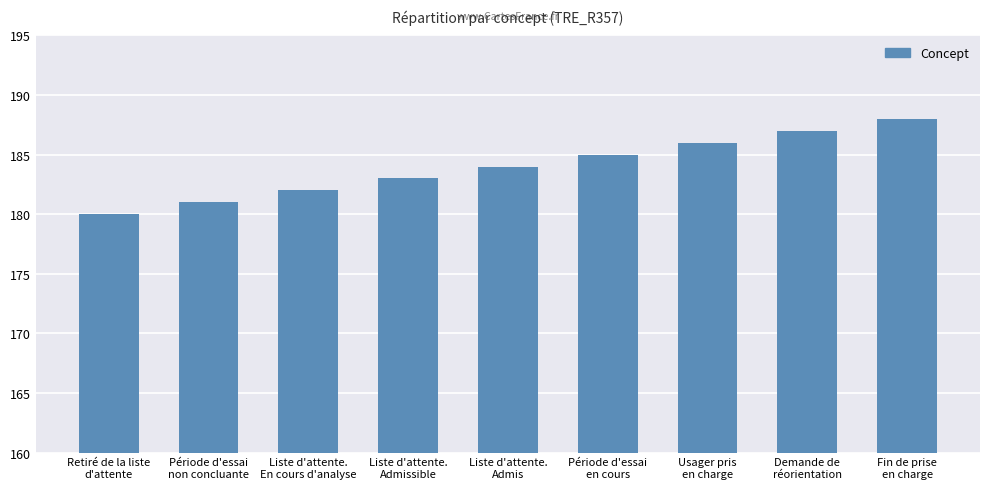

Reading left to right, extract all data points from this chart.

180	181	182	183	184	185	186	187	188